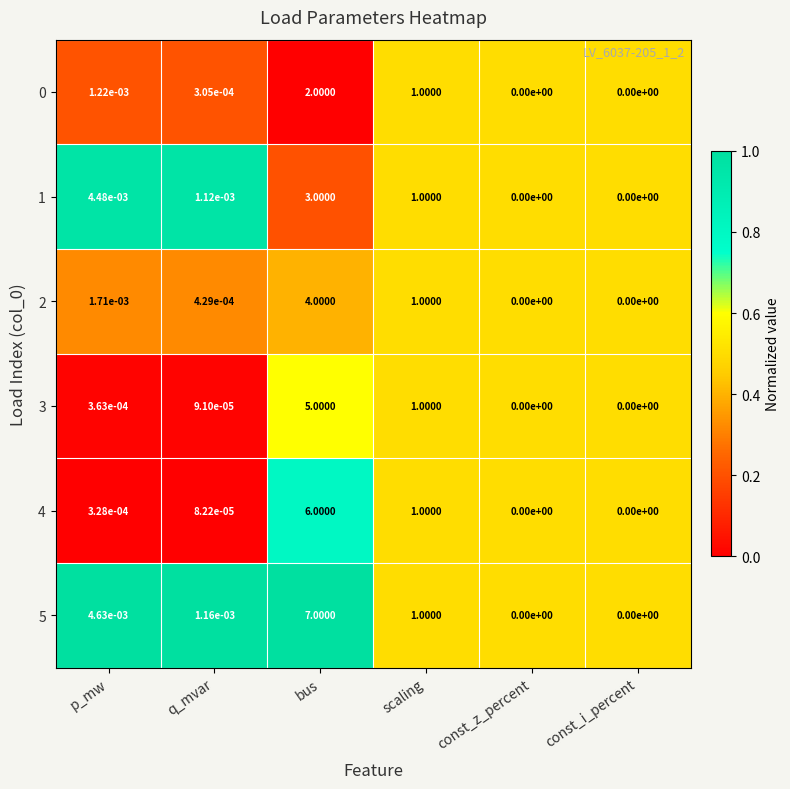

At which label does 4 reach its peak?

bus